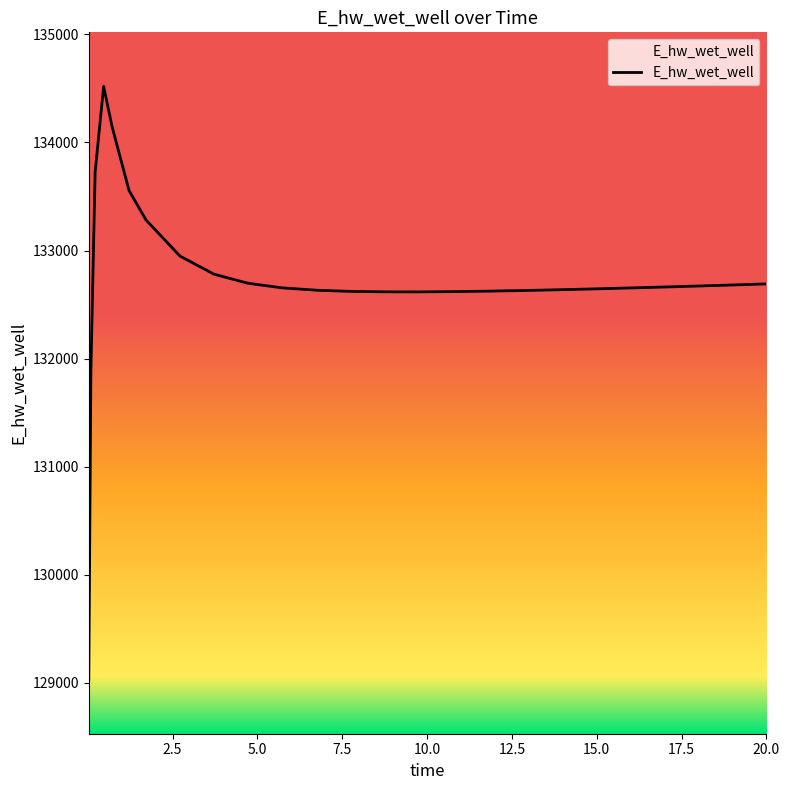

Is this an area chart (filled region under the line)?

No